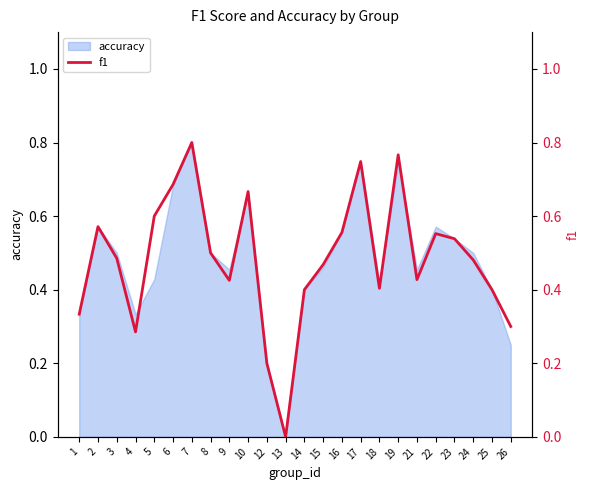

True or false: the data shows 0.7 at 10.

True